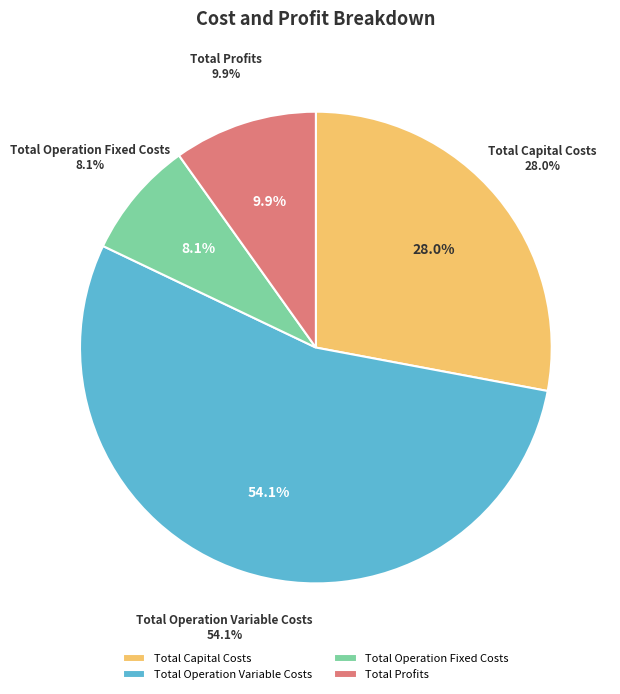

To the nearest percent, what is the average slice percentage?

25%